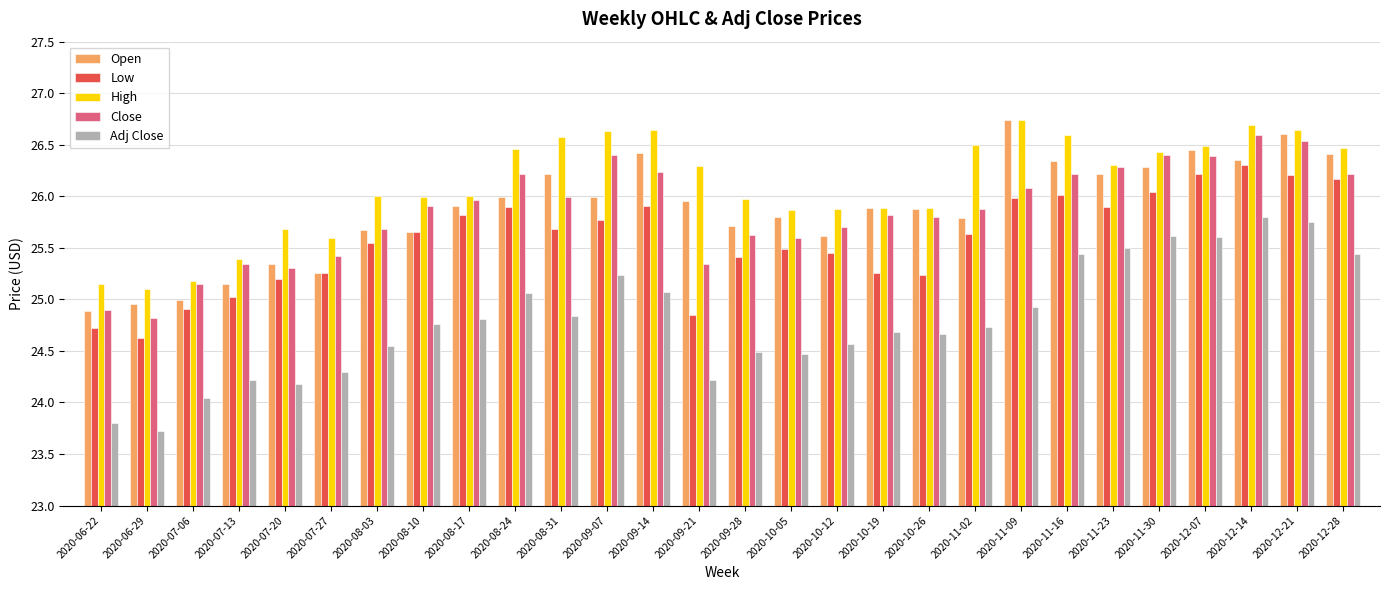

Which series has the widest spread of values?

Adj Close